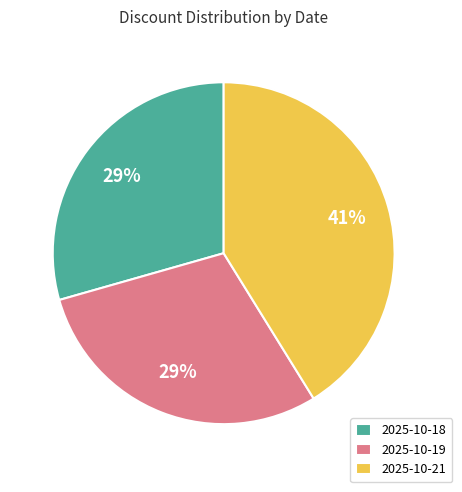

How many slices are in this pie chart?

3